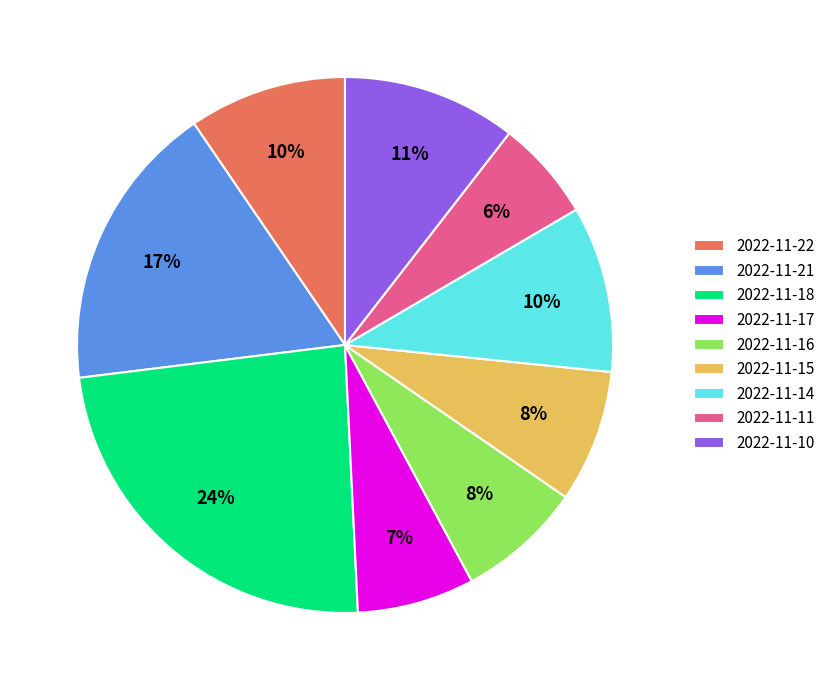

True or false: 2022-11-10 accounts for 21% of the total.

False